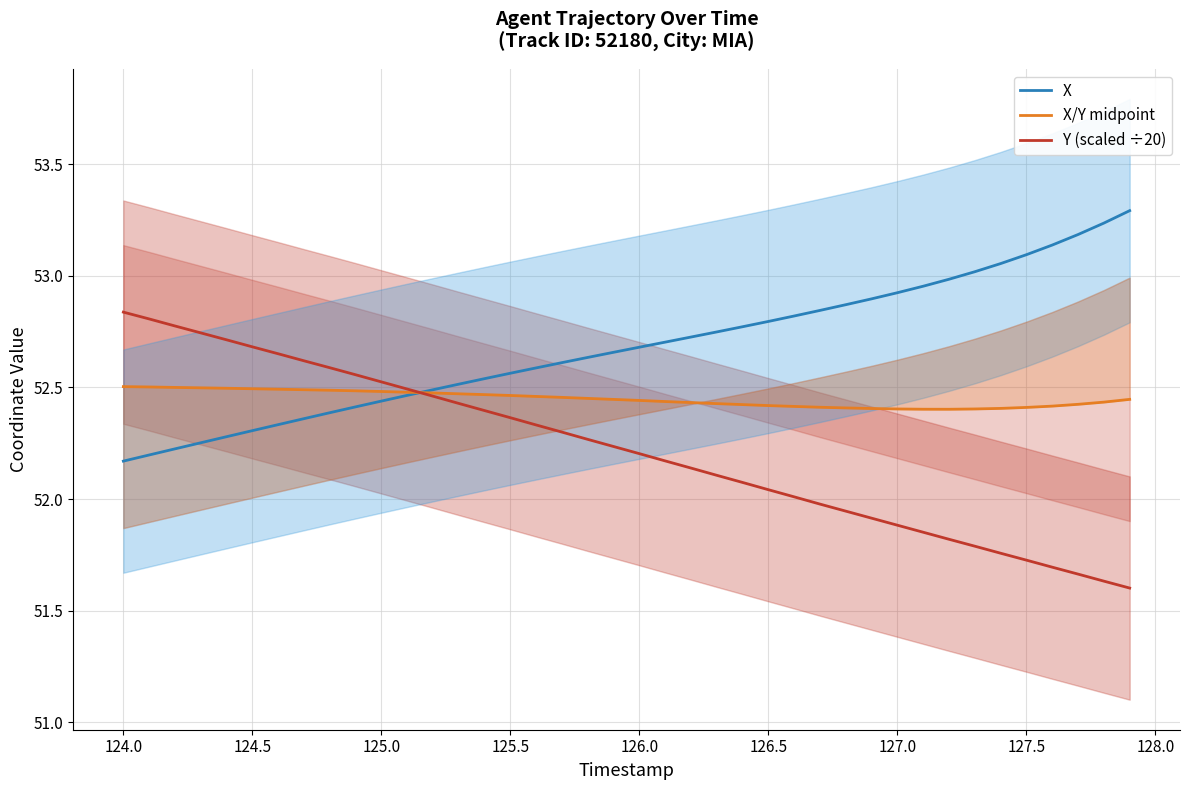

What is the maximum value for X?

53.3